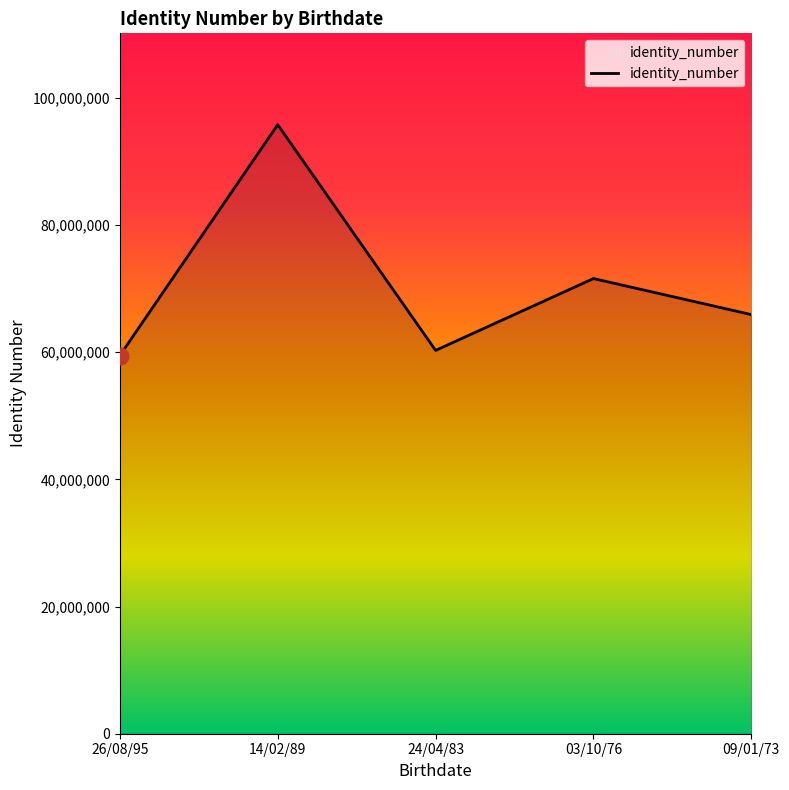

Does the chart display data point markers on the line(s)?

No